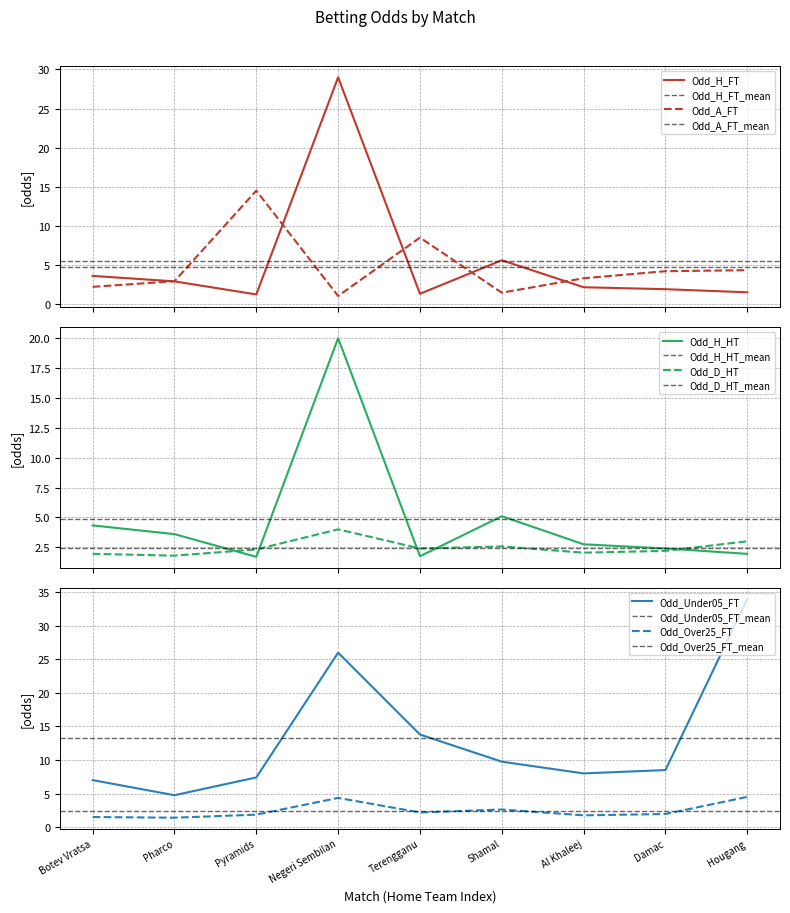

Does the chart have visible grid lines?

Yes